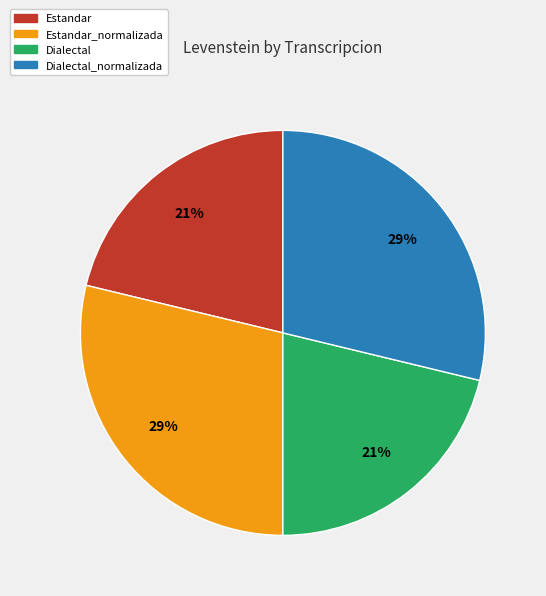

Do Estandar_normalizada and Dialectal_normalizada together represent more than half of the pie?

Yes